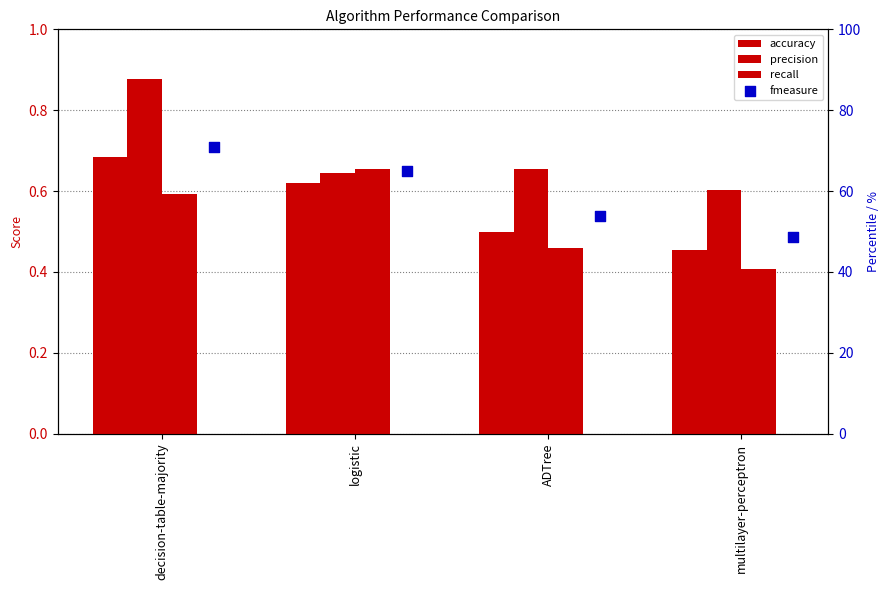

Which series reaches the maximum Y coordinate?

fmeasure